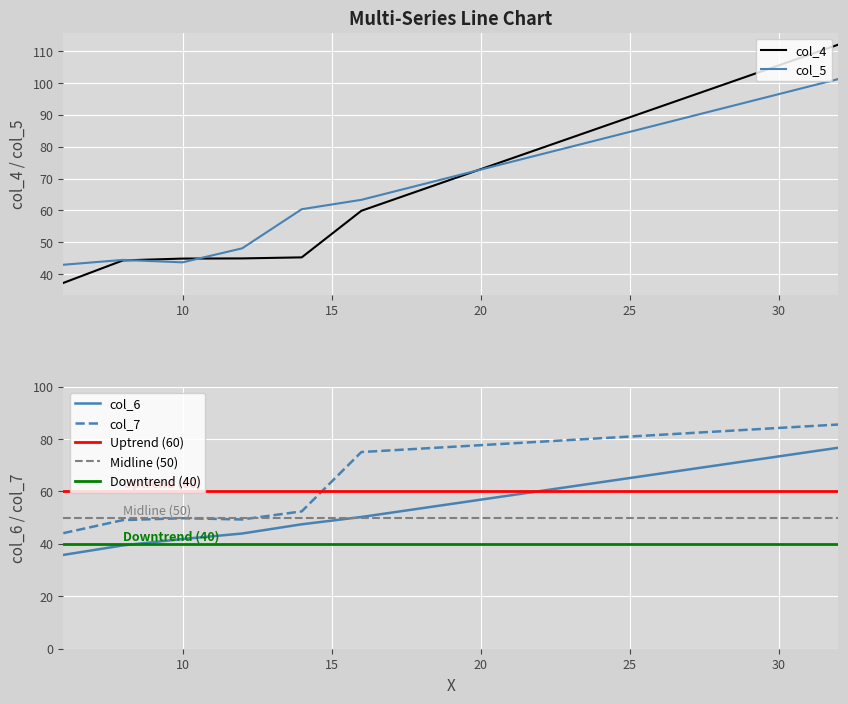

What is the highest value of the col_6 series?

76.7